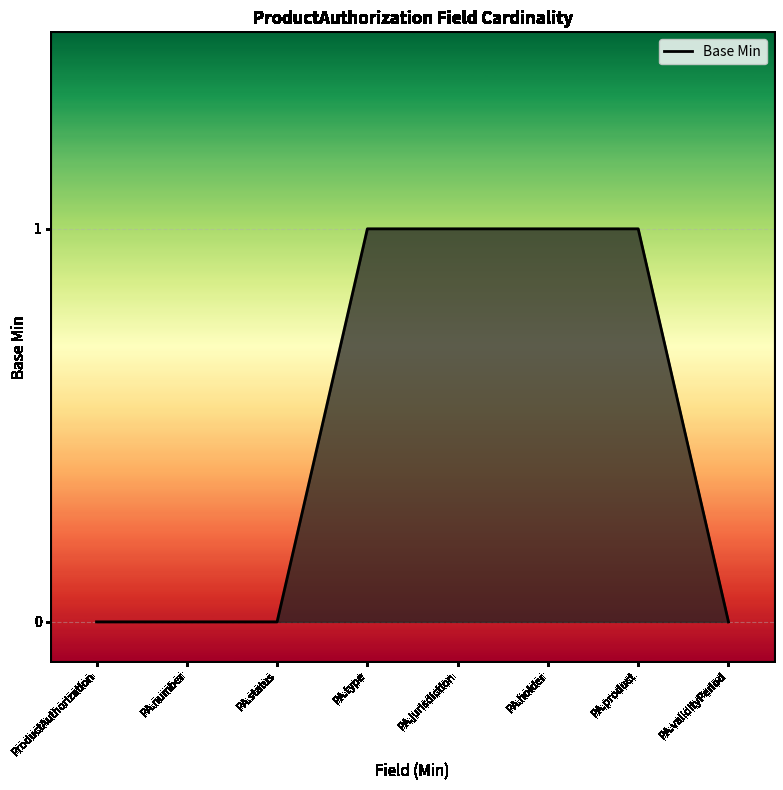

Is it true that the value at PA.type is 1?

True